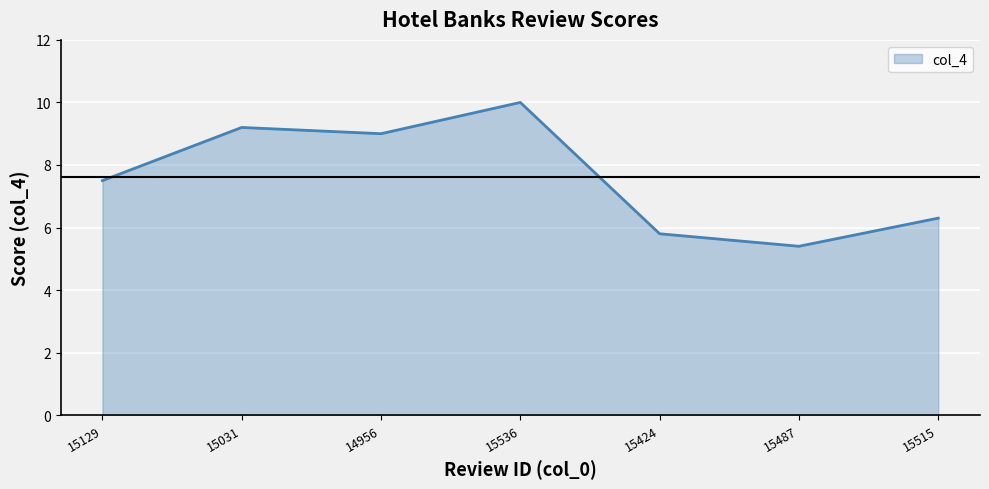

What is the difference between the maximum and minimum values?

4.6